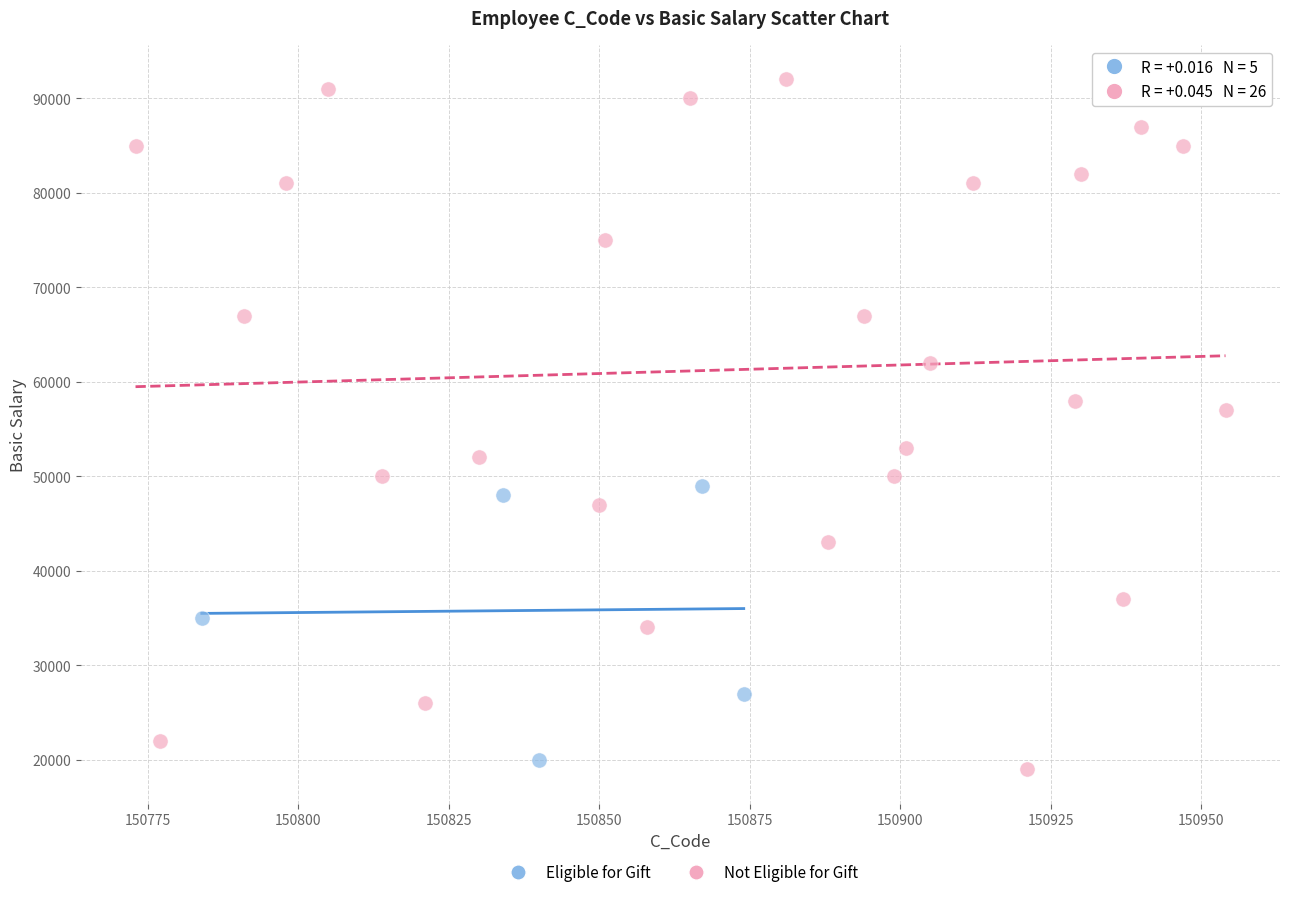

What are all the series names shown in the legend?

Eligible for Gift, Not Eligible for Gift